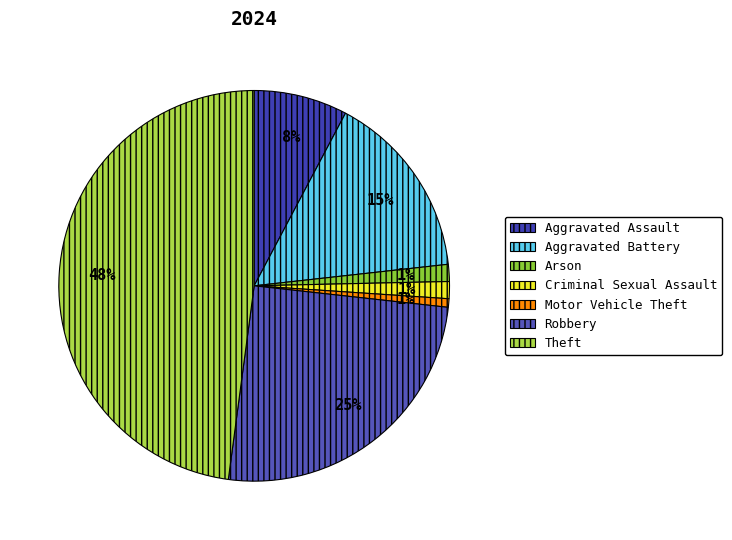

How many segments does this pie chart have?

7